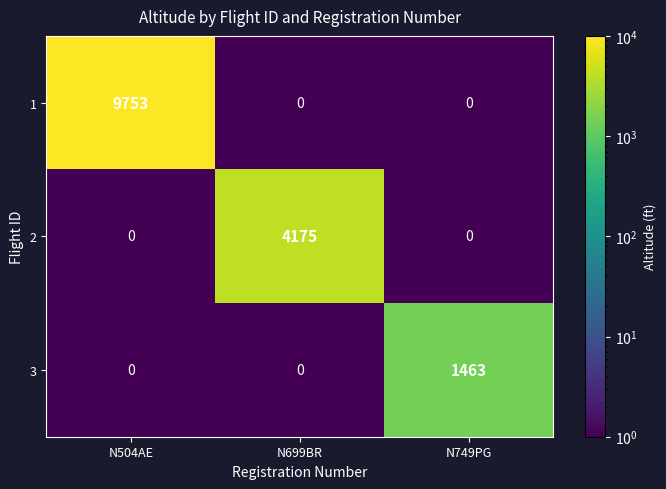

What is the maximum value shown in the chart?

9753